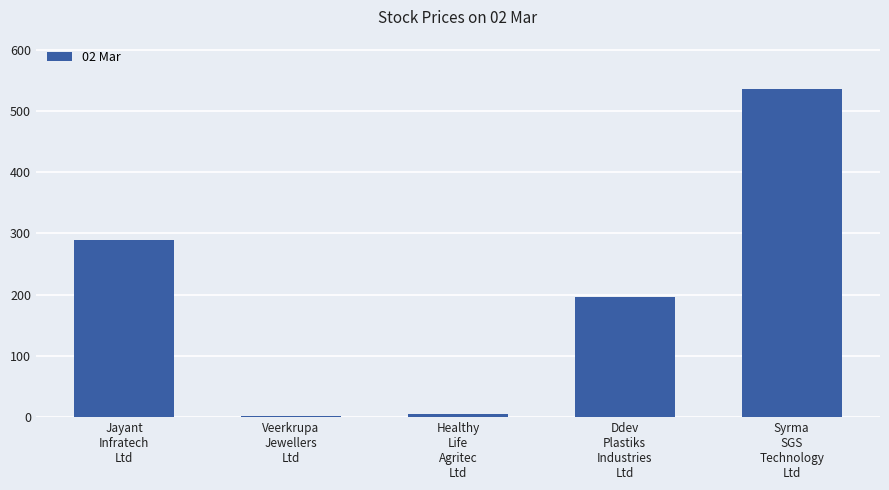

Are the bars horizontal?

No